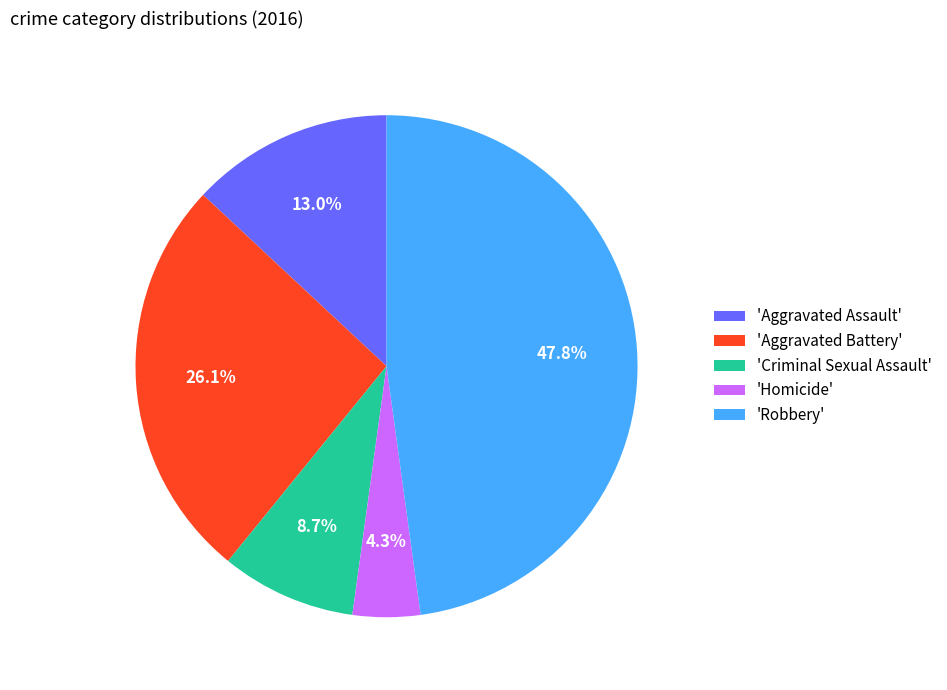

Is 'Aggravated Assault' the majority of the pie?

No